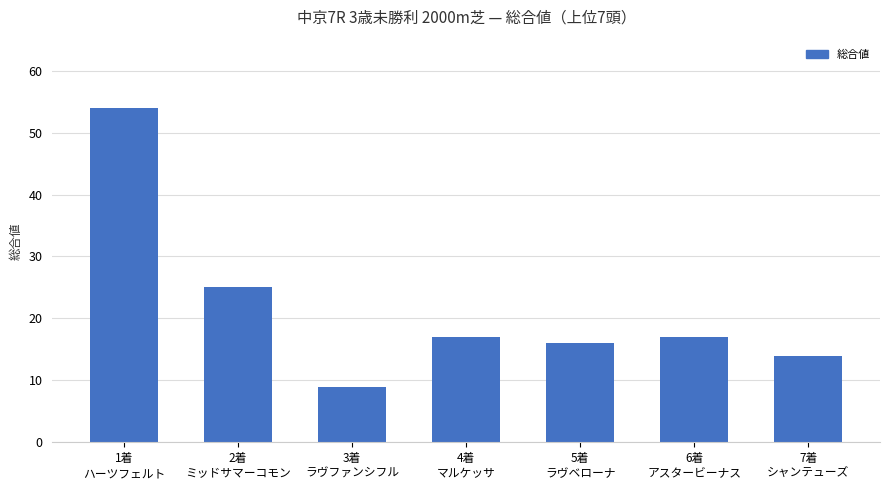

What is the change in value from 3着
ラヴファンシフル to 6着
アスタービーナス?

+8